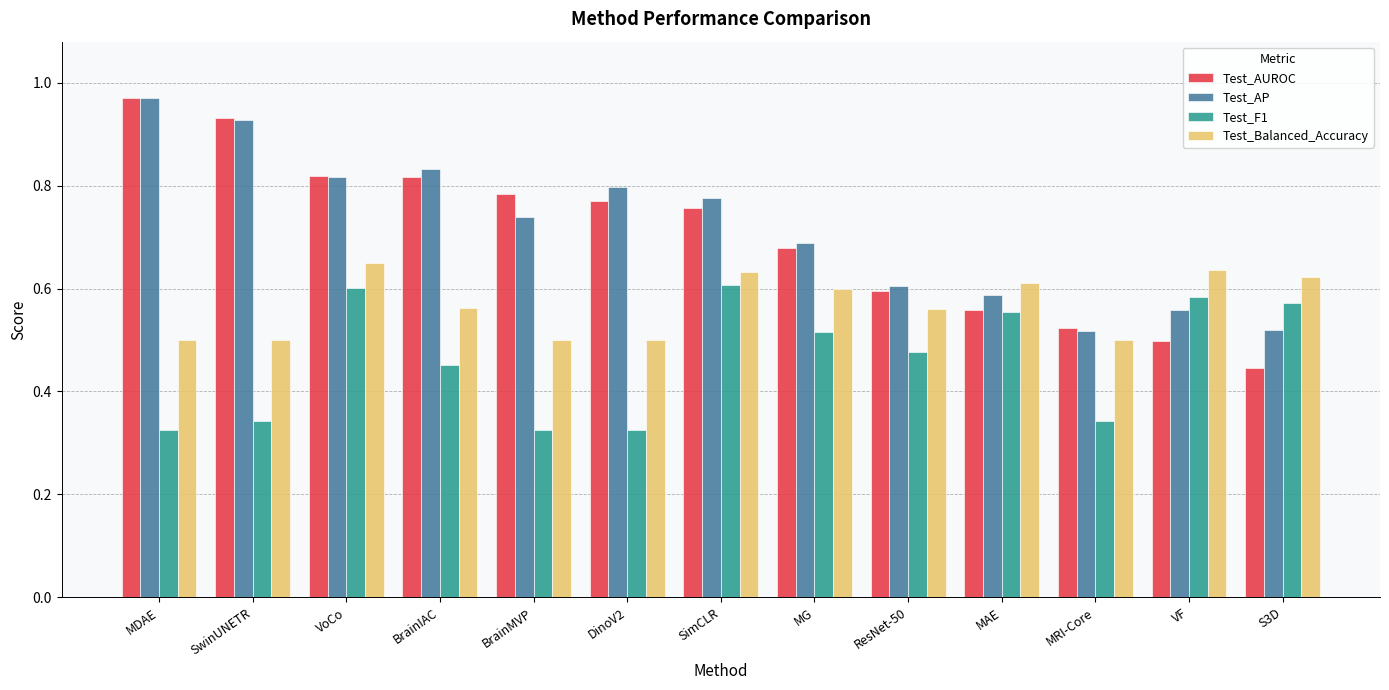

Which series changed the most between VoCo and DinoV2?

Test_F1